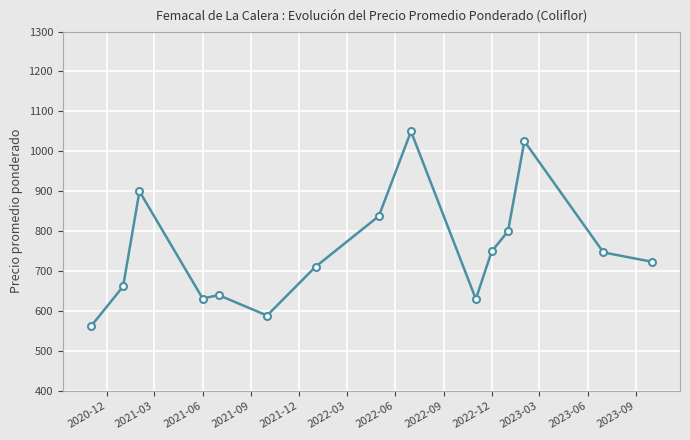

How many interior local peaks (higher than both neighbors) does the data have?

4